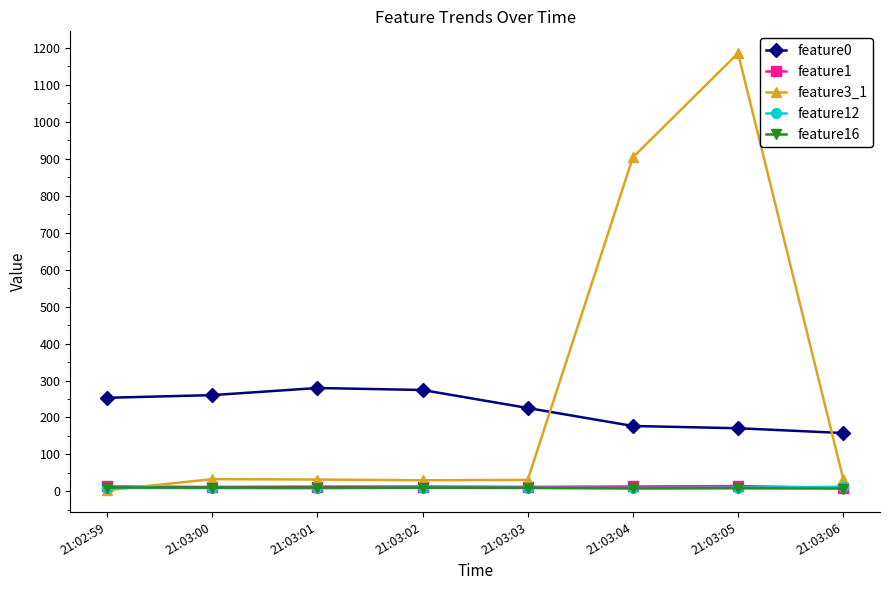

At which label is feature3_1 closest to 594?

21:03:04